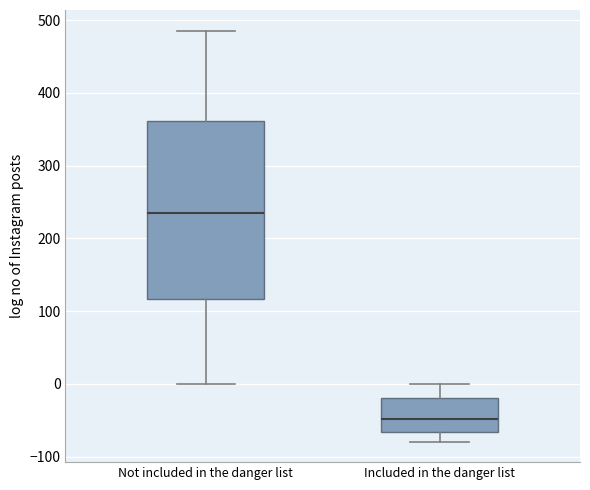

Reading left to right, read every box against the y-axis: the position of its median line, the range the box covers, and the ends of its whiskers. The values are not printed on the chart, so give them approximately, as read against the axis.

Not included in the danger list: median 230, box 120 to 360, whiskers 0 to 490
Included in the danger list: median -50, box -70 to -20, whiskers -80 to 0